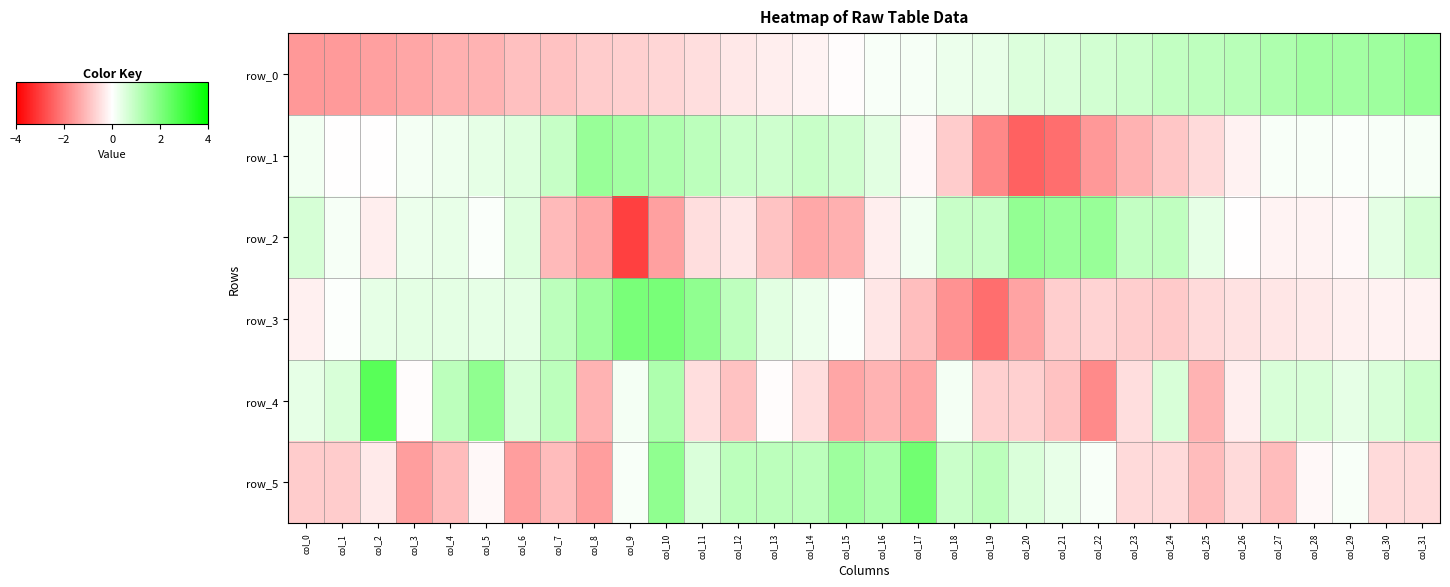

Which category has the lowest value in the row_3 series?

col_19